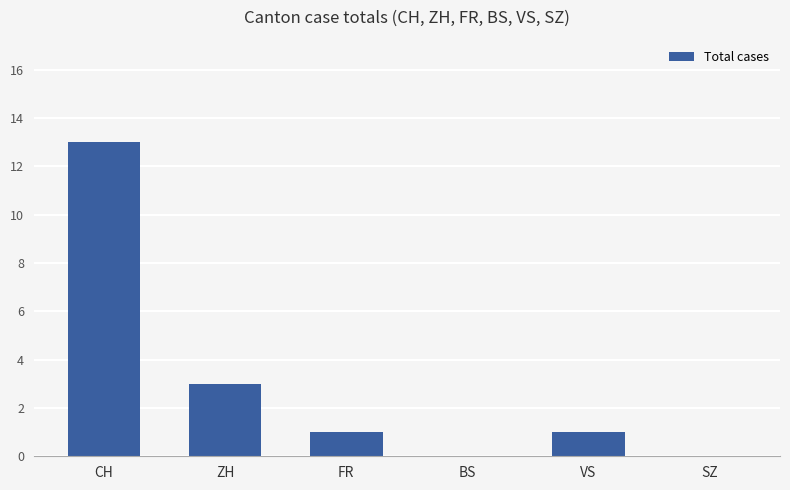

The value at BS is 0. True or false?

True